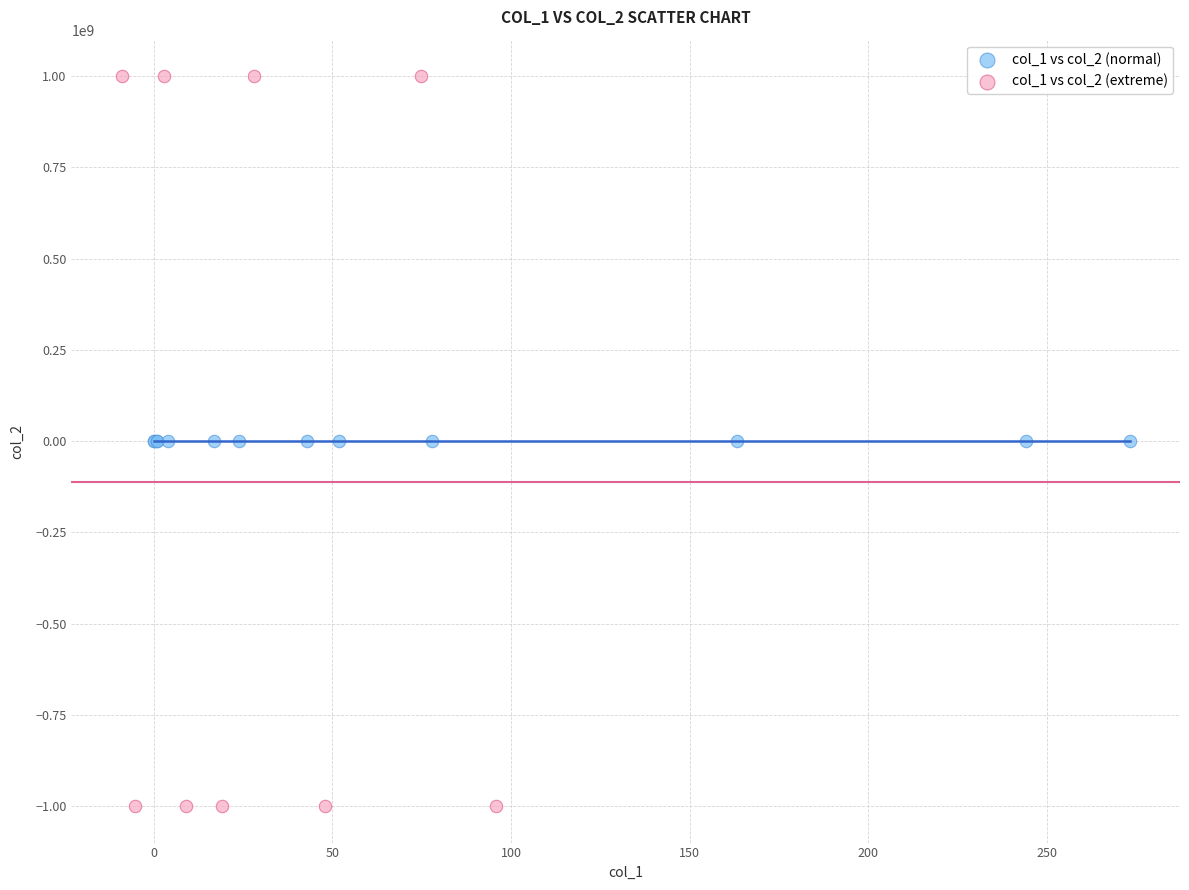

Which series reaches the maximum Y coordinate?

col_1 vs col_2 (extreme)